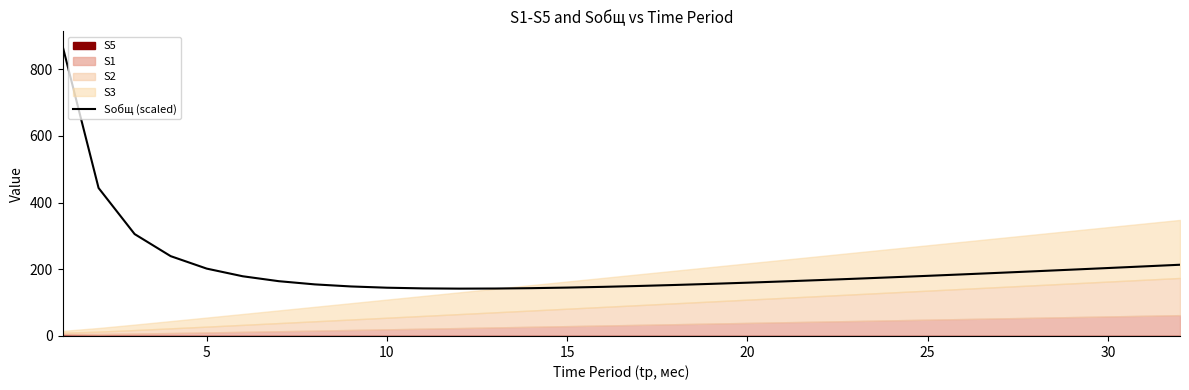

The value of Sобщ (scaled) at 20 is 159.7. True or false?

True